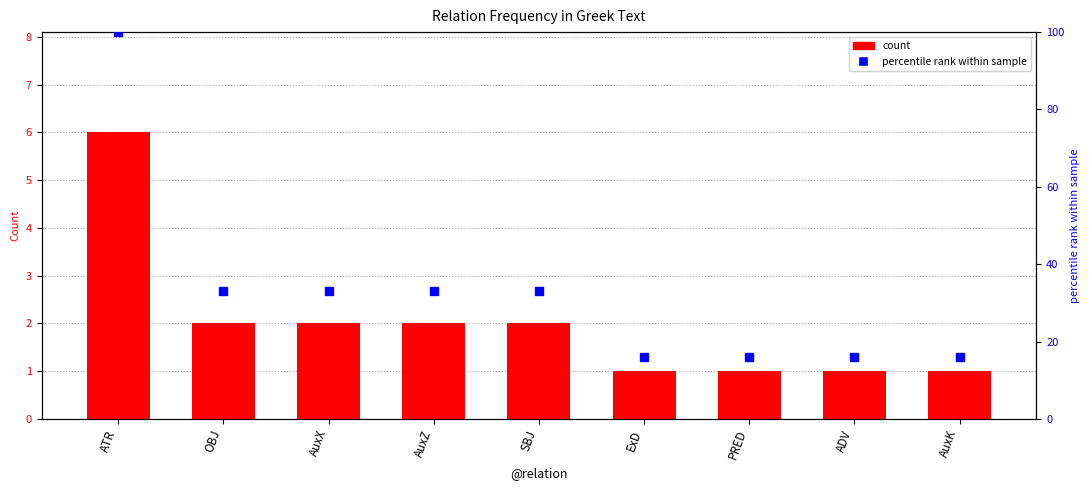

What is the value of the 5th bar from the left?

2